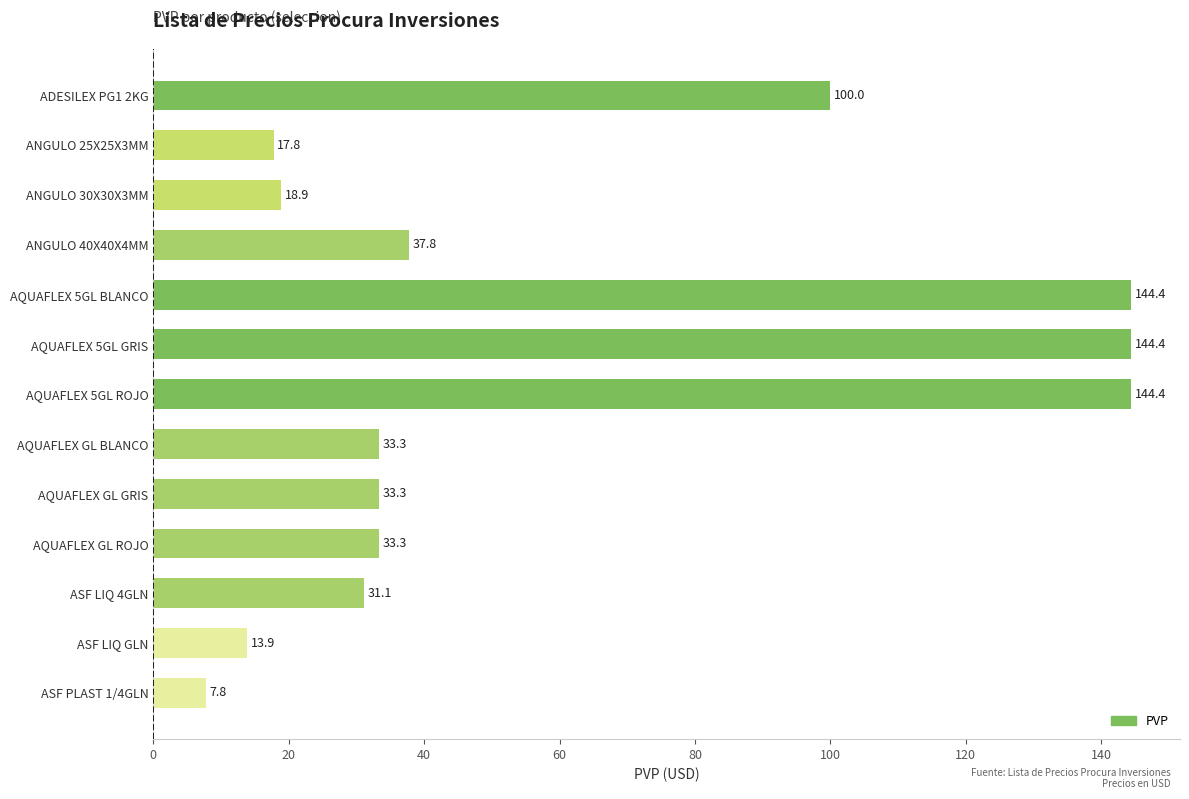

What is the minimum value shown in the chart?

7.8